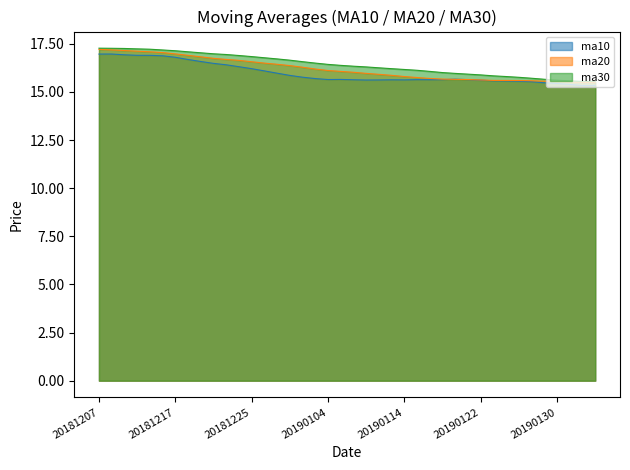

What is the value of the ma30 point at the 4th from the left?

17.2